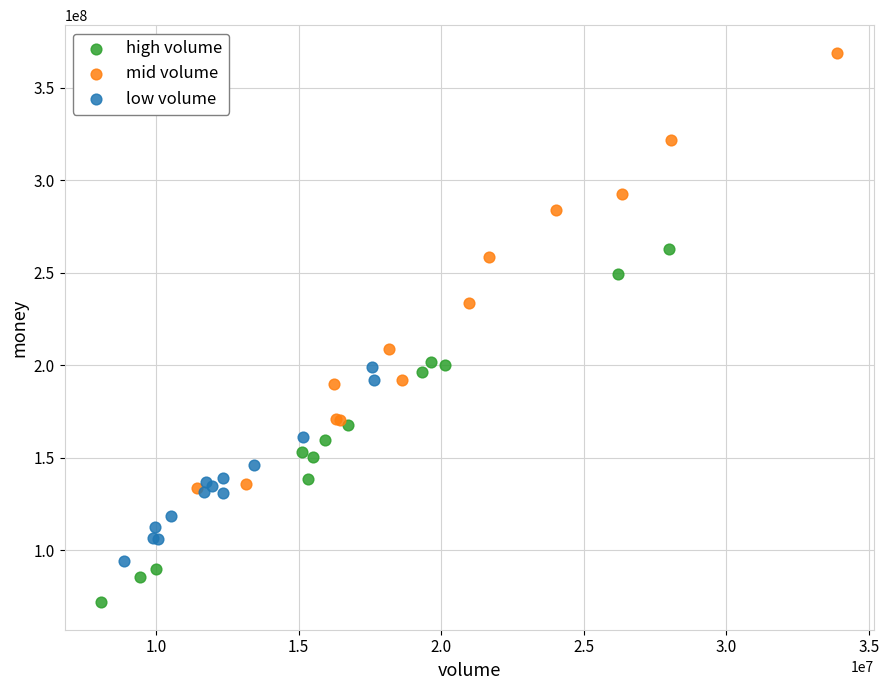

Which series has the widest spread of Y values?

mid volume